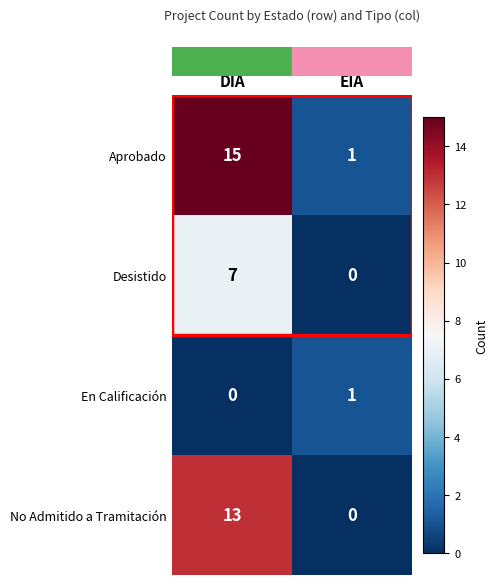

What is the sum of all No Admitido a Tramitación values?

13